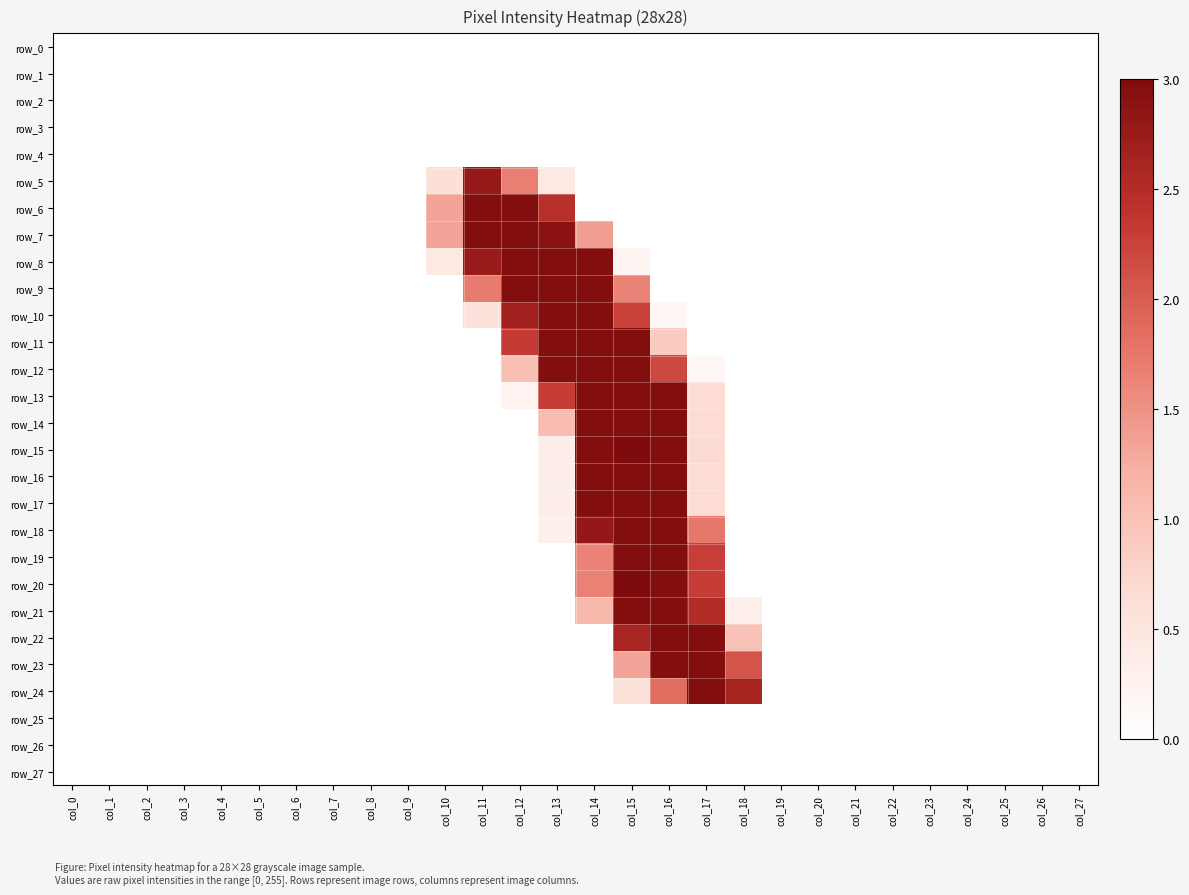

At which label is row_4 closest to 0?

col_0